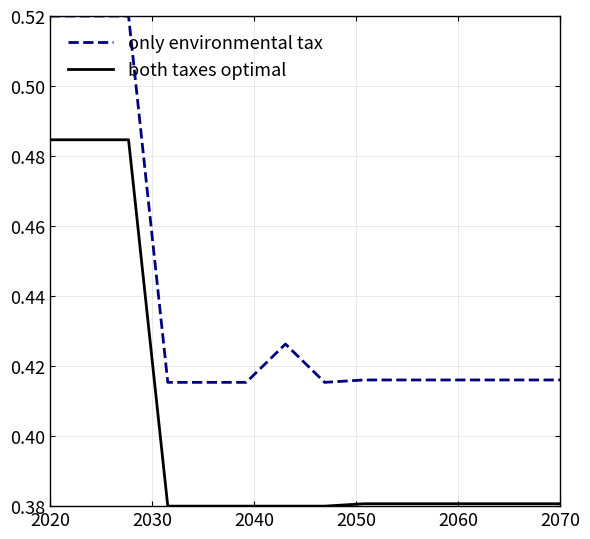

Rank the series by their maximum value, from lowest to highest.

both taxes optimal, only environmental tax